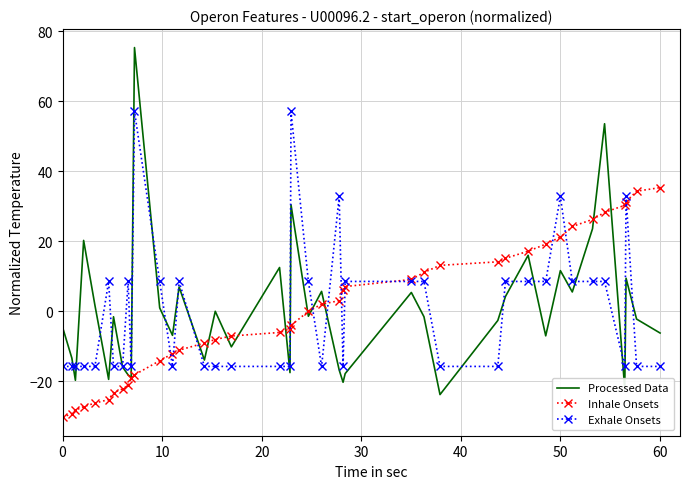

Which series has the largest range (max minus min)?

Processed Data